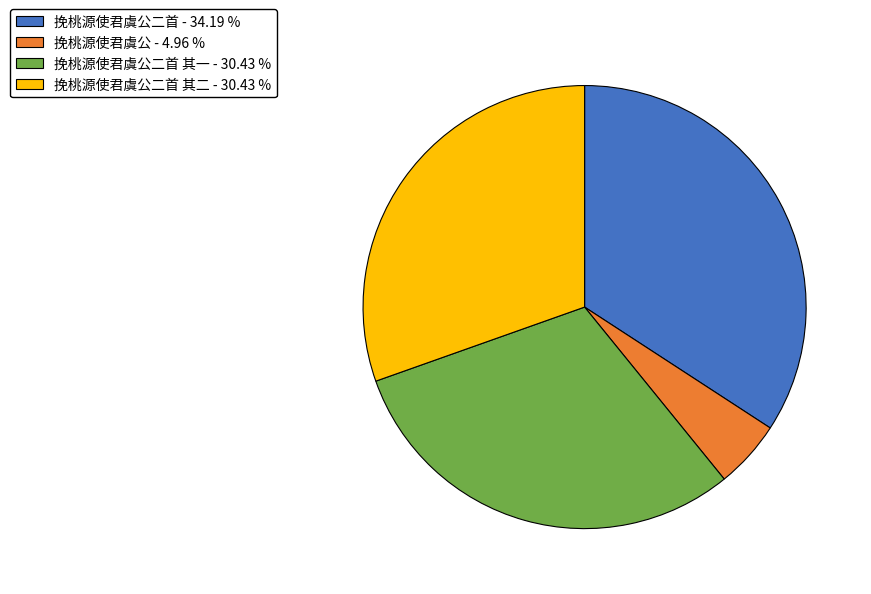

Between 挽桃源使君虞公二首 其二 - 30.43 % and 挽桃源使君虞公二首 - 34.19 %, which is larger?

挽桃源使君虞公二首 - 34.19 %